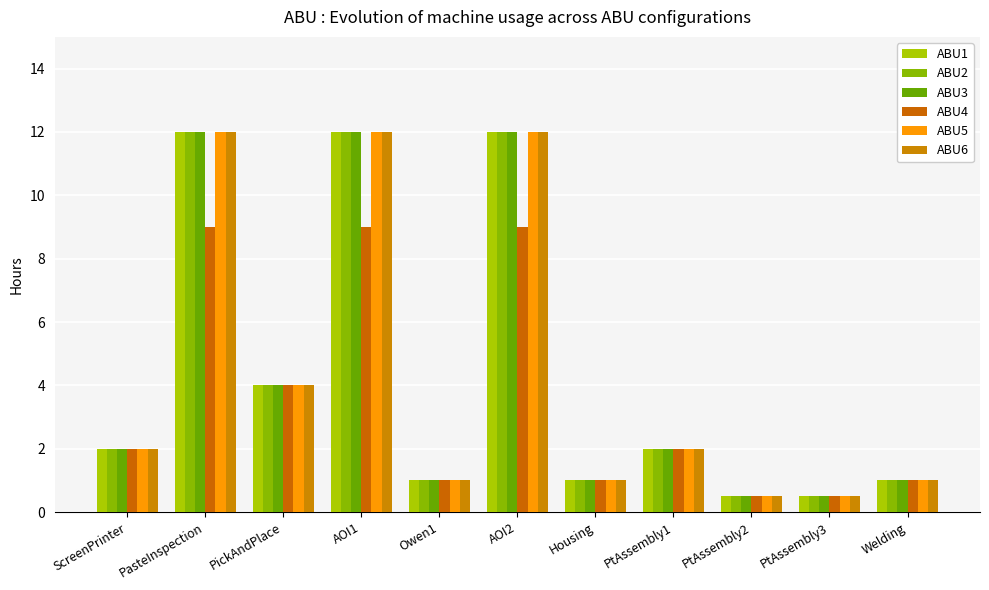

What position from the left is PtAssembly2?

9